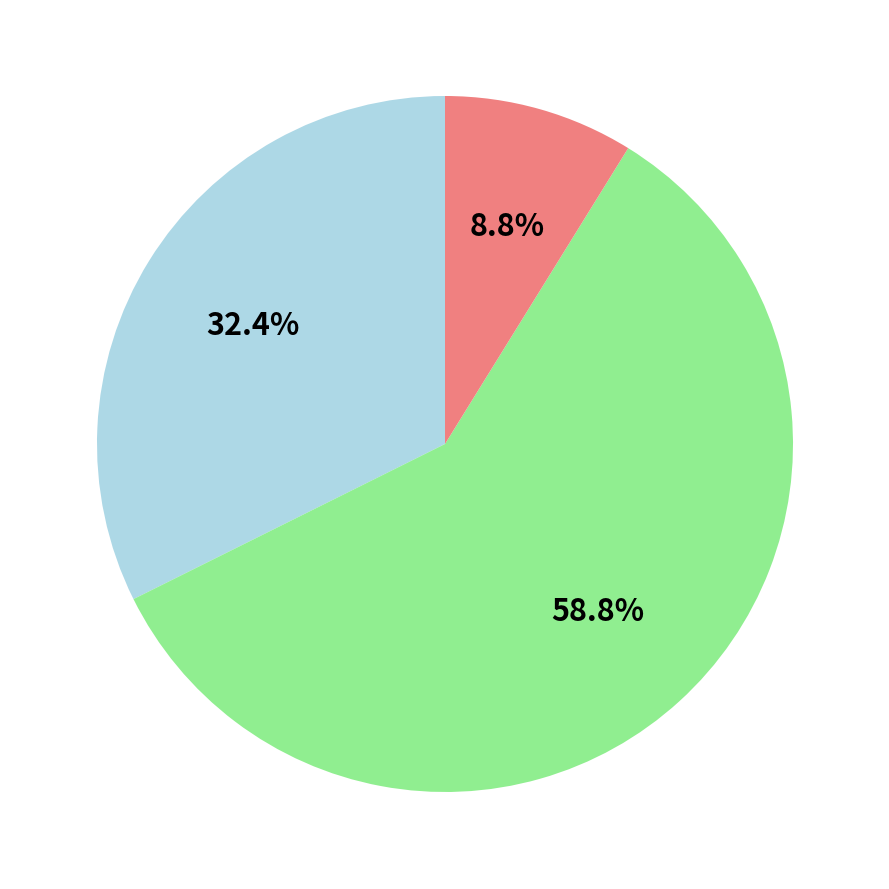

Is there a majority slice in this chart?

Yes